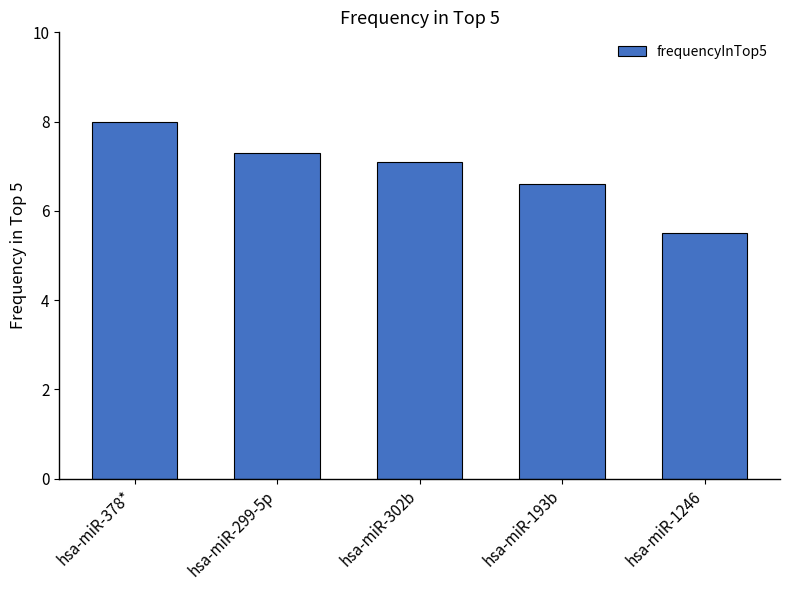

Reading right to left, transcribe all the data shown in this chart.

hsa-miR-1246=5.5	hsa-miR-193b=6.6	hsa-miR-302b=7.1	hsa-miR-299-5p=7.3	hsa-miR-378*=8.0